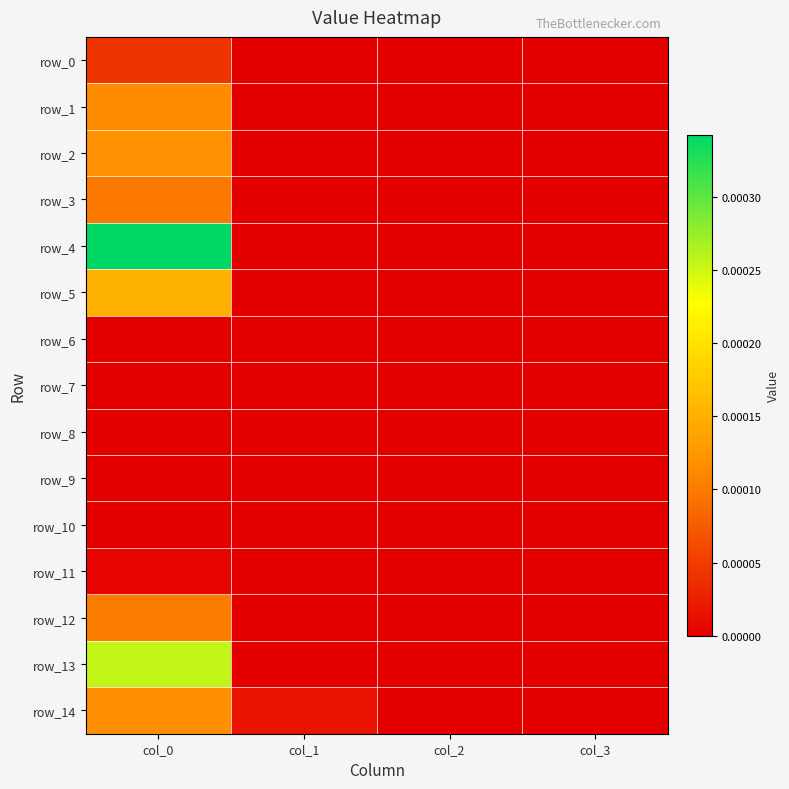

Which category has the lowest value across all series?

col_1